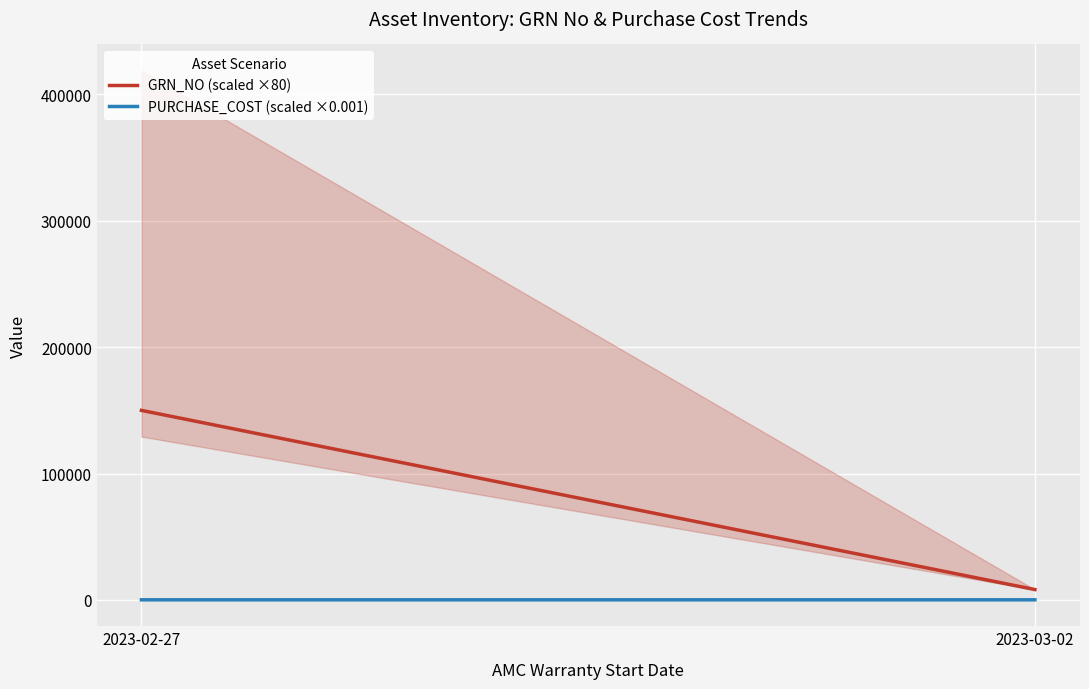

At which category does the chart reach its peak across all series?

2023-02-27